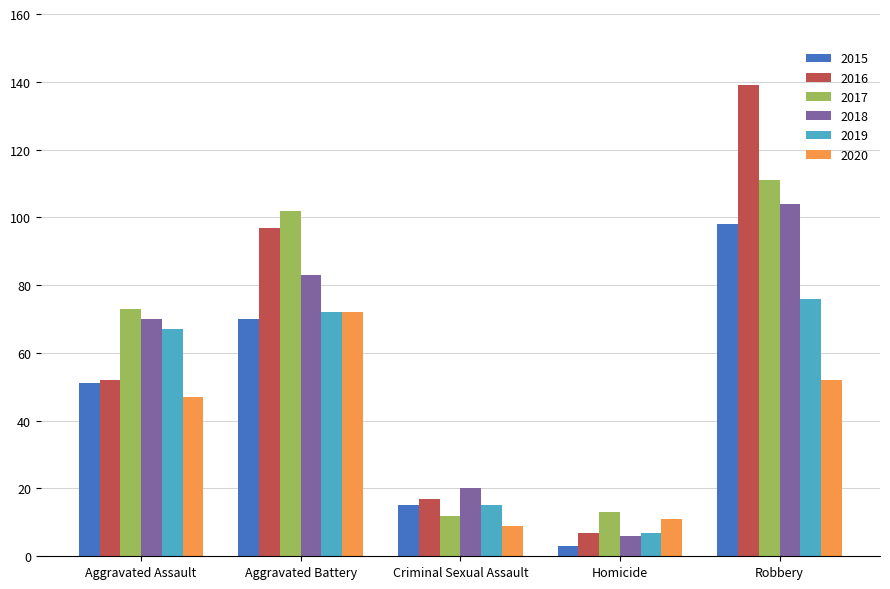

Which series has the largest range (max minus min)?

2016